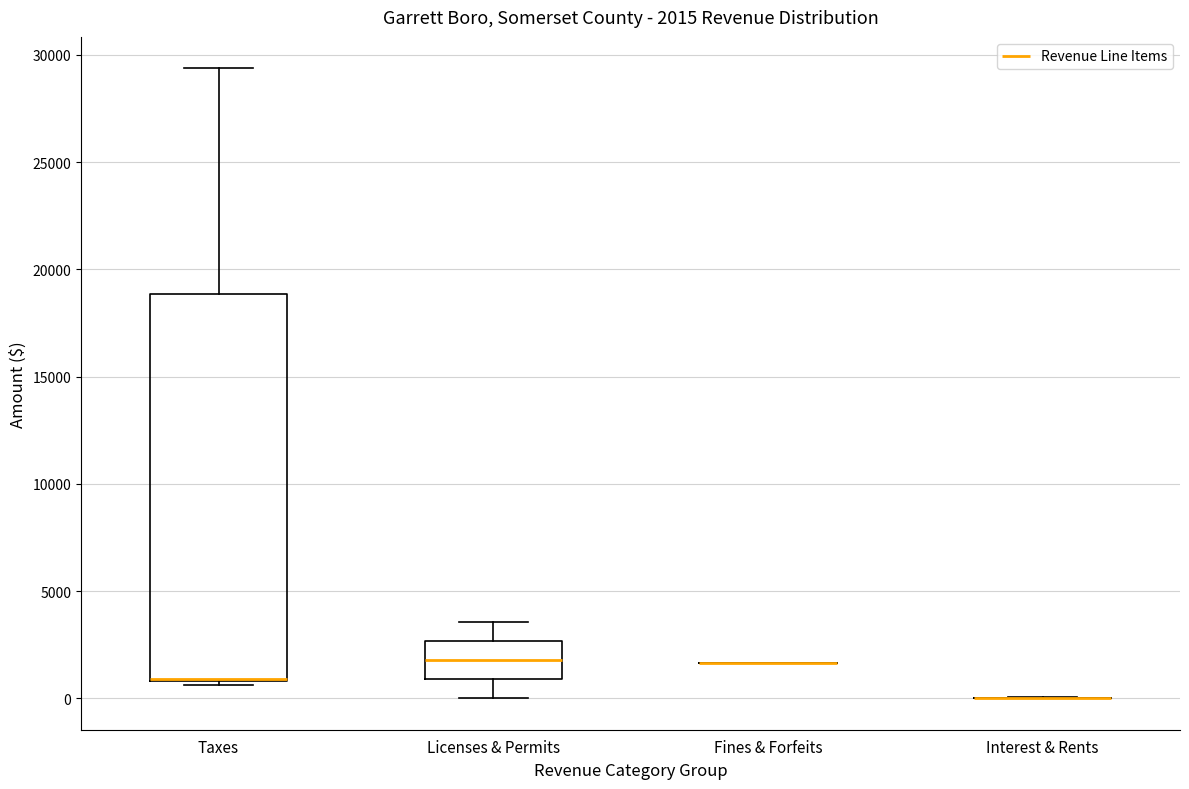

Which box is the tallest, from its lower edge to its upper edge?

Taxes